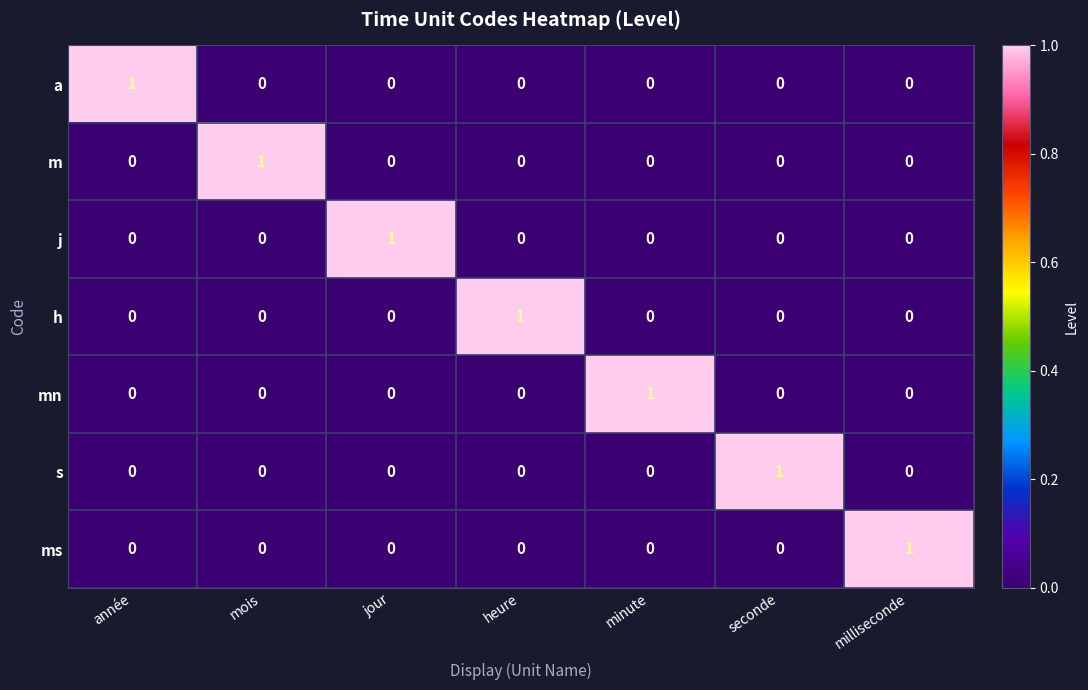

How many ms values are between 0 and 1?

7